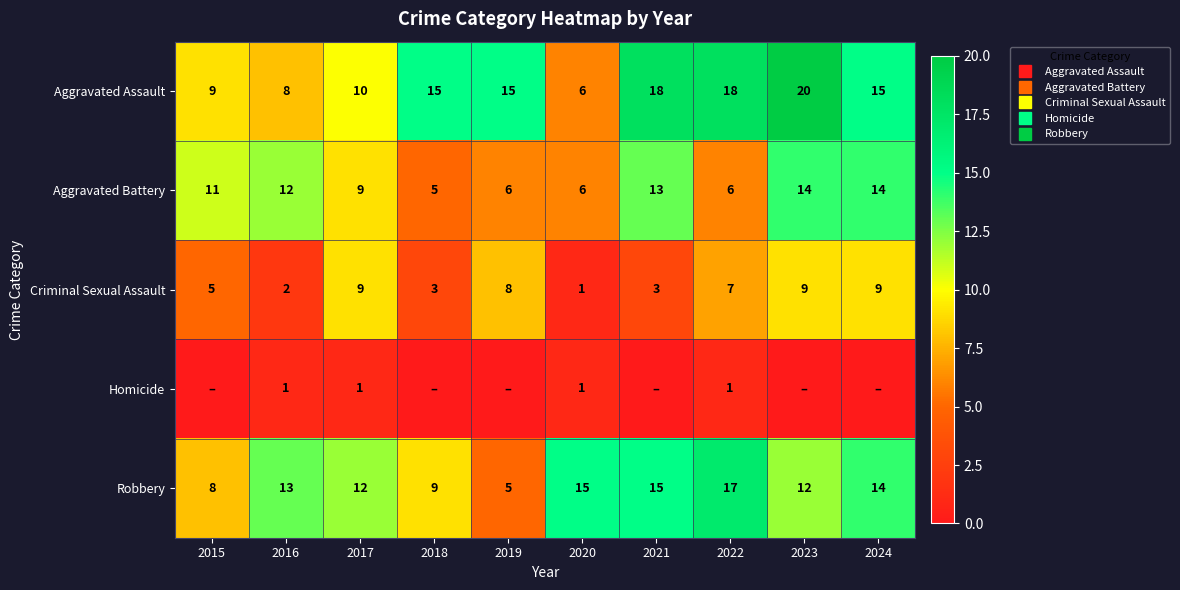

Count the number of data series in this chart.

5